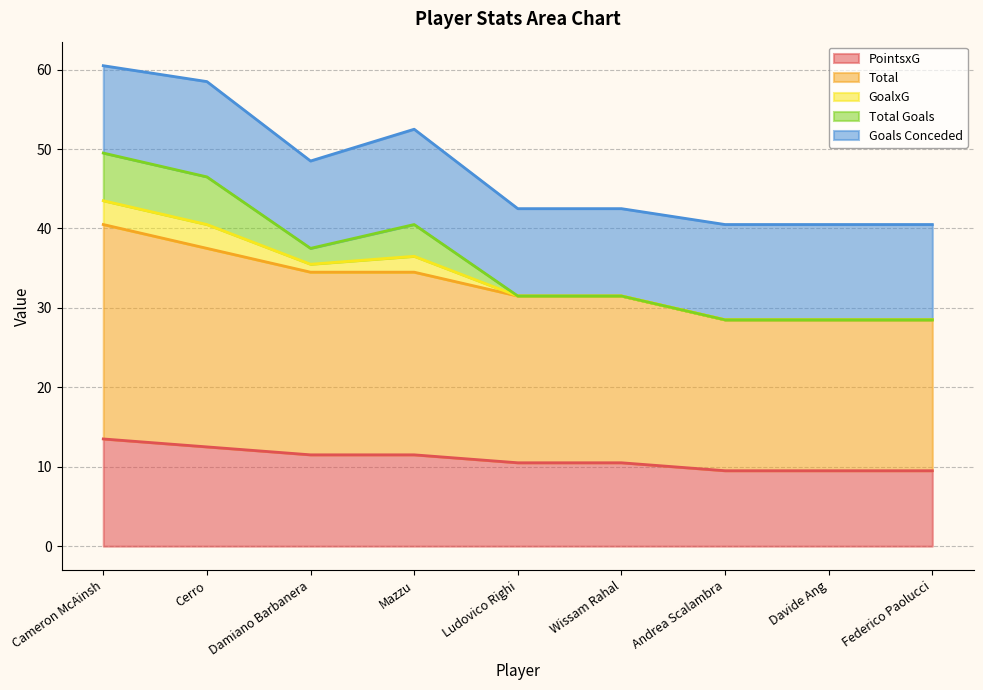

Which category has the highest value in the PointsxG series?

Cameron McAinsh